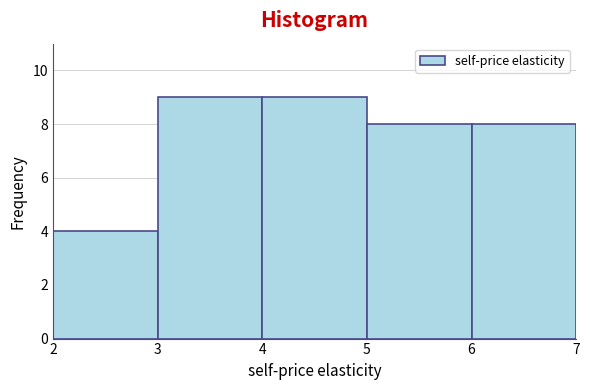

Reading left to right, list every bar in this chart as the range it spans on the x-axis followed by its height. The values are not printed on the chart, so give them approximately, as read against the axis.

2 to 3: 4
3 to 4: 9
4 to 5: 9
5 to 6: 8
6 to 7: 8